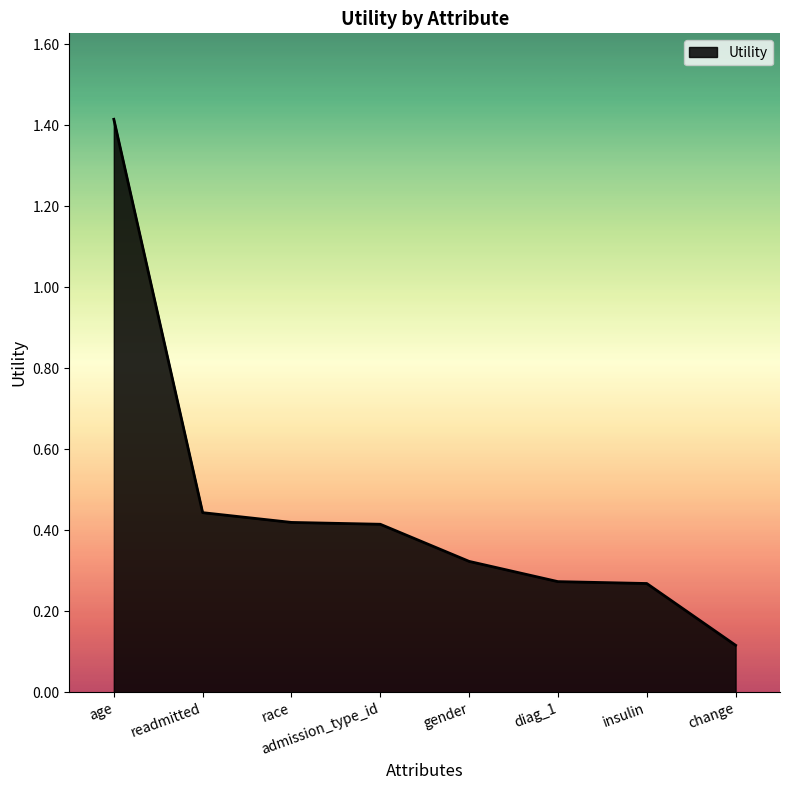

What is the ratio of the value at change to the value at age?

0.1